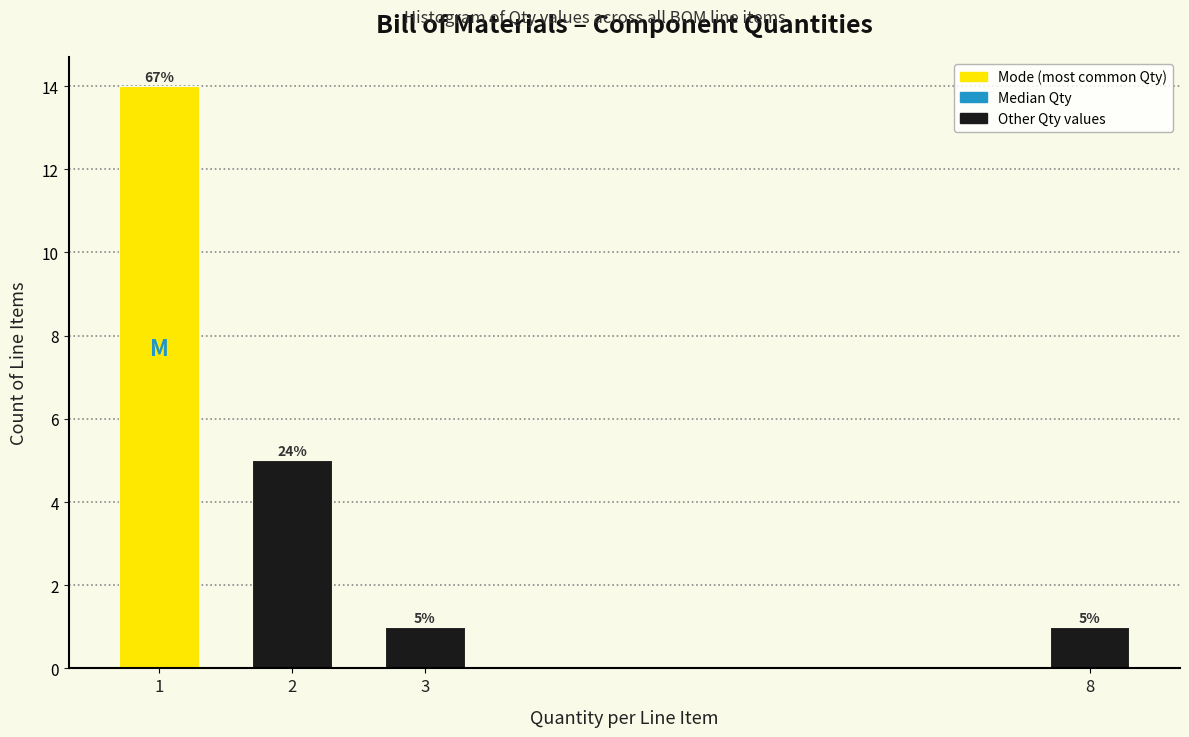

Reading left to right, transcribe all the data shown in this chart.

1=14	2=5	3=1	8=1